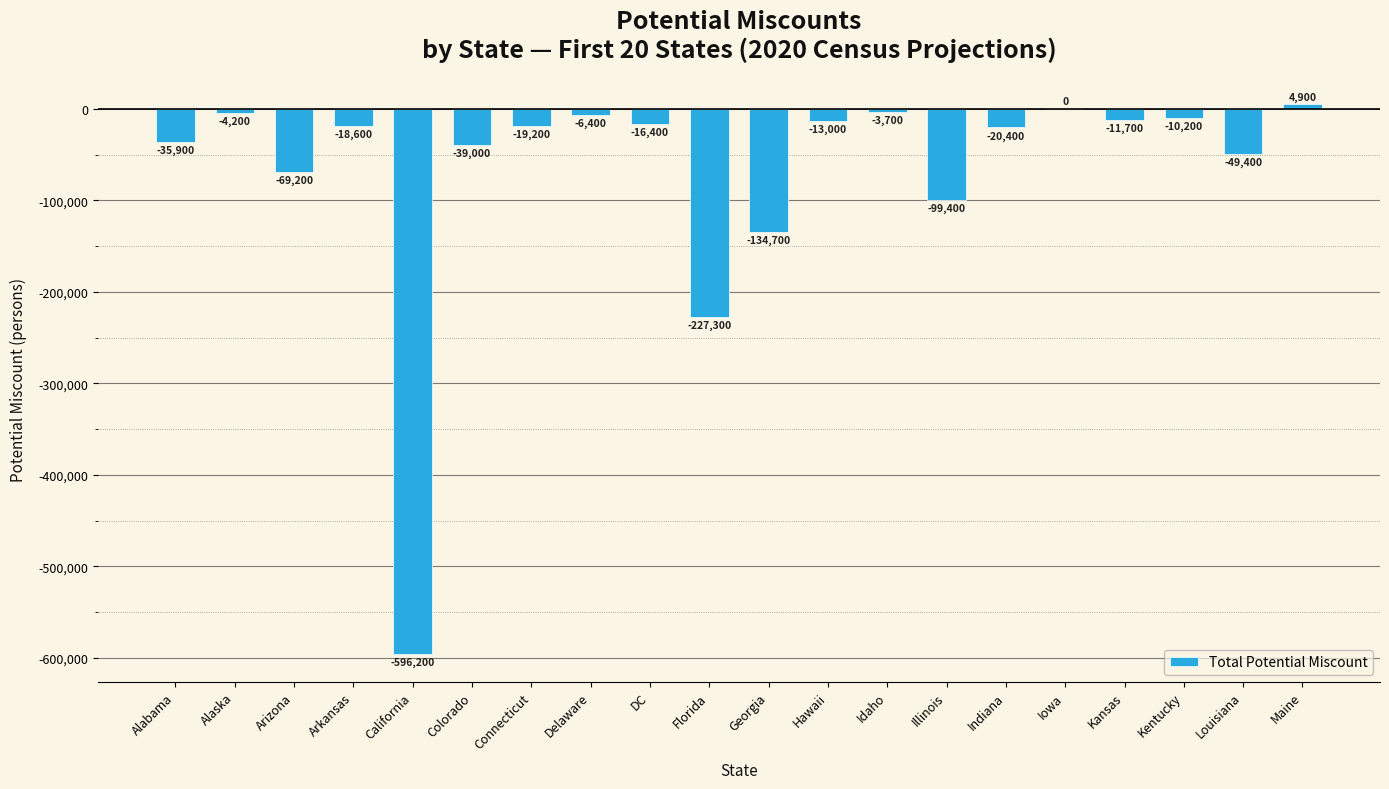

The chart shows a value of -19200 at Connecticut. True or false?

True